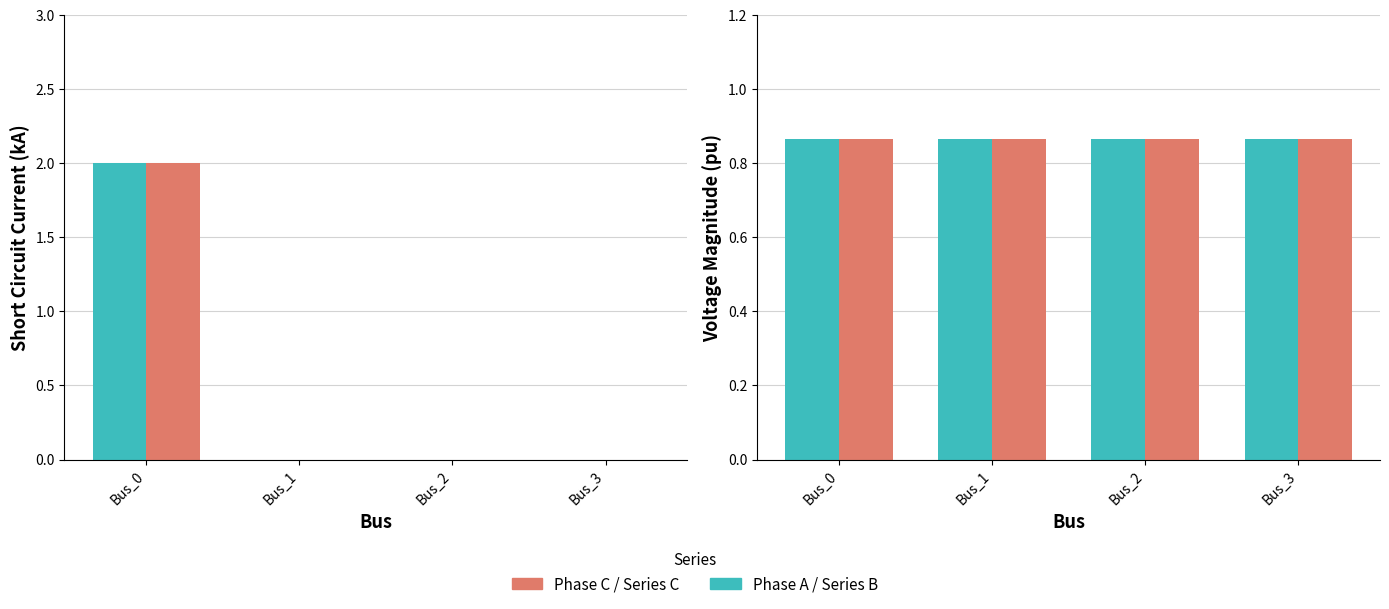

At Bus_1, list the series in order from largest to smallest.

pf_vm_c_pu, pf_vm_a_pu, pf_ikss_b_ka, pf_ikss_c_ka